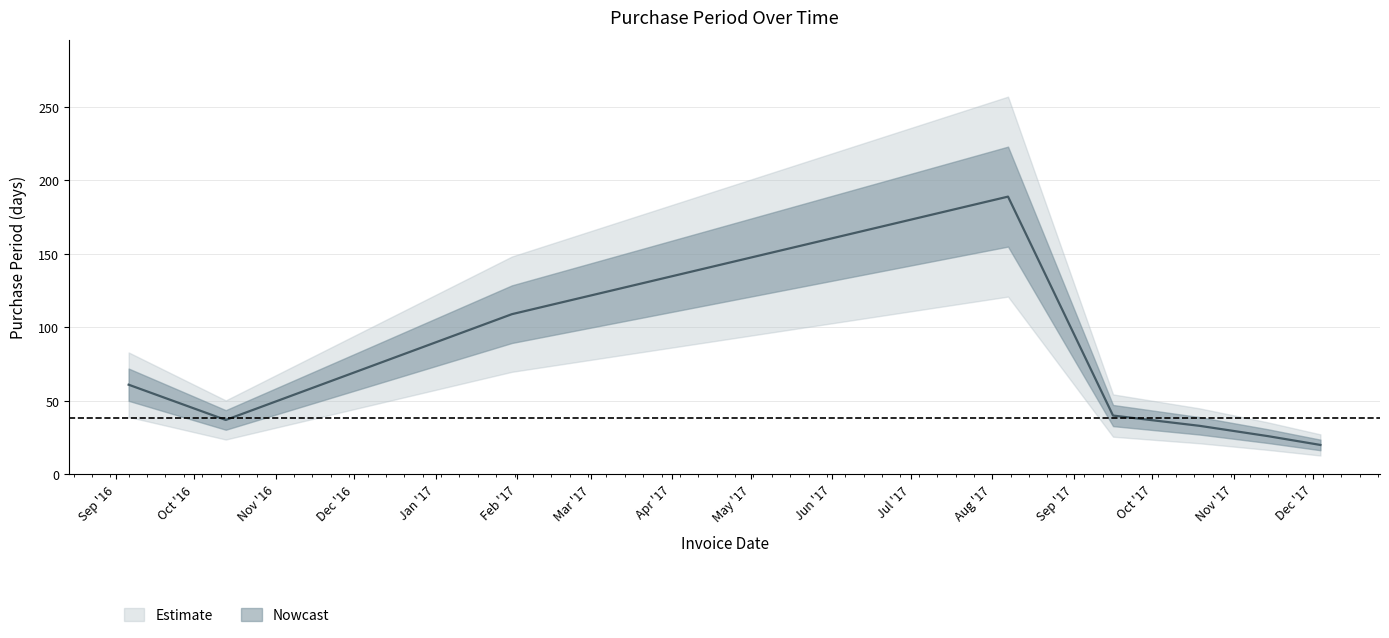

At which category does the data reach its first local peak?

2017-08-07